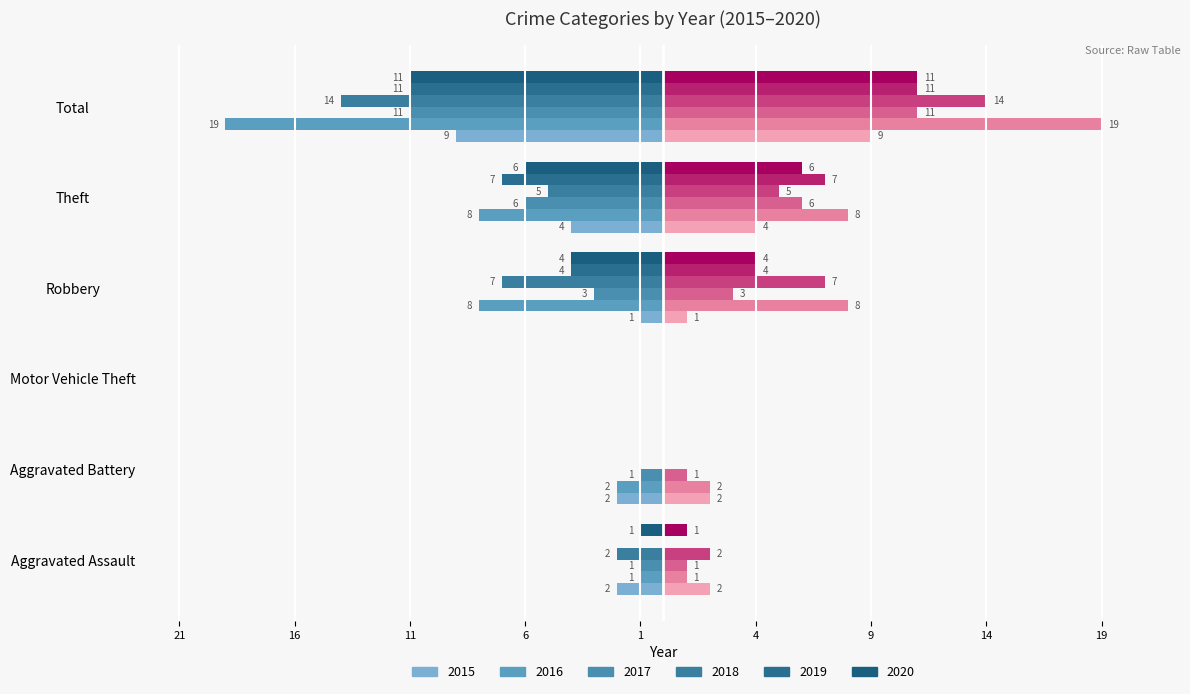

True or false: 2017 has a value of -4 at Robbery.

False